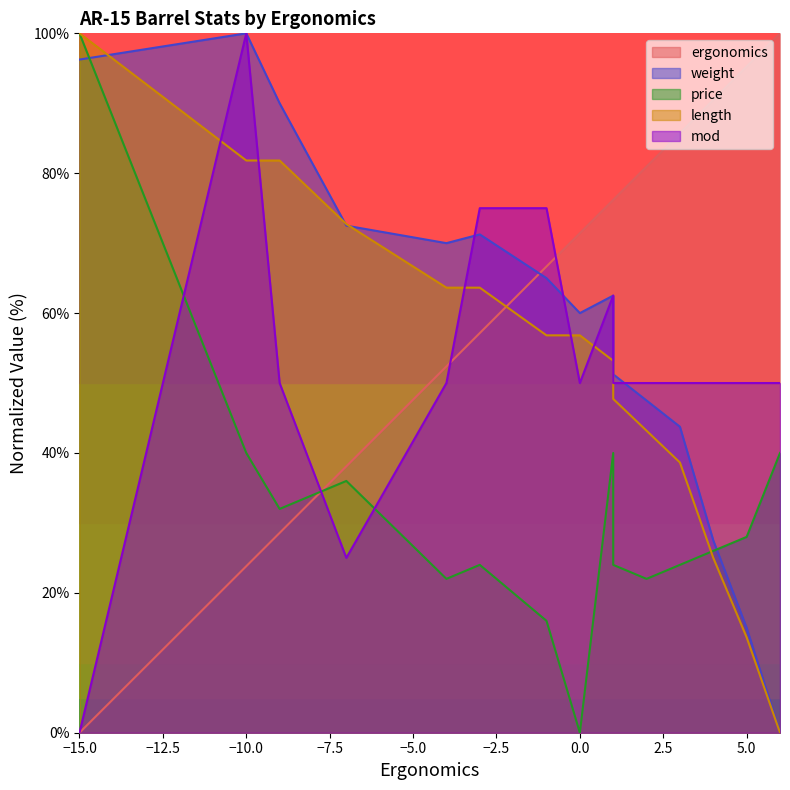

What is the label of the 12th point from the left?

3